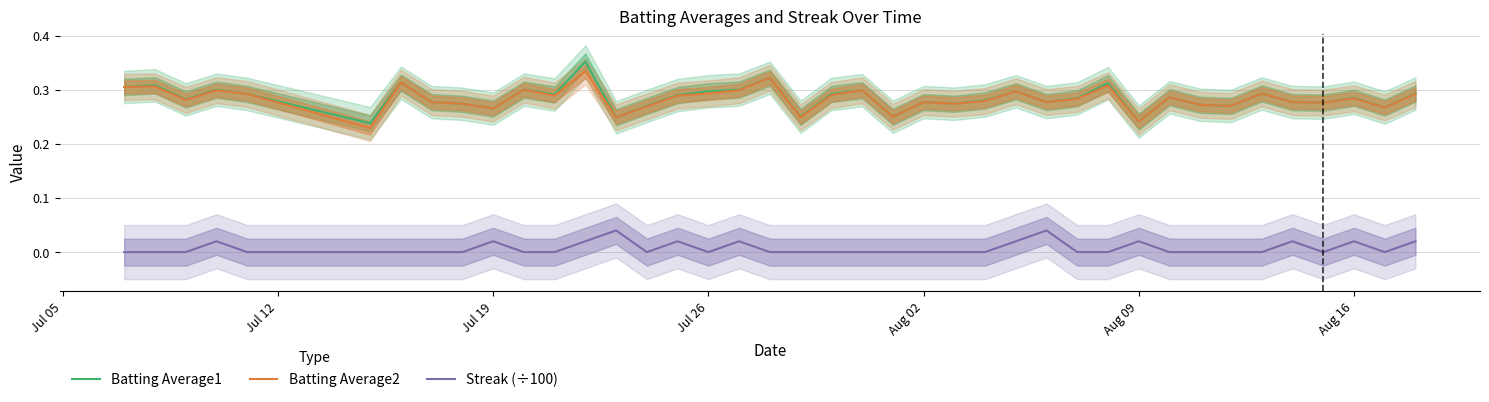

True or false: Batting Average1 and Streak (÷100) intersect in this chart.

False